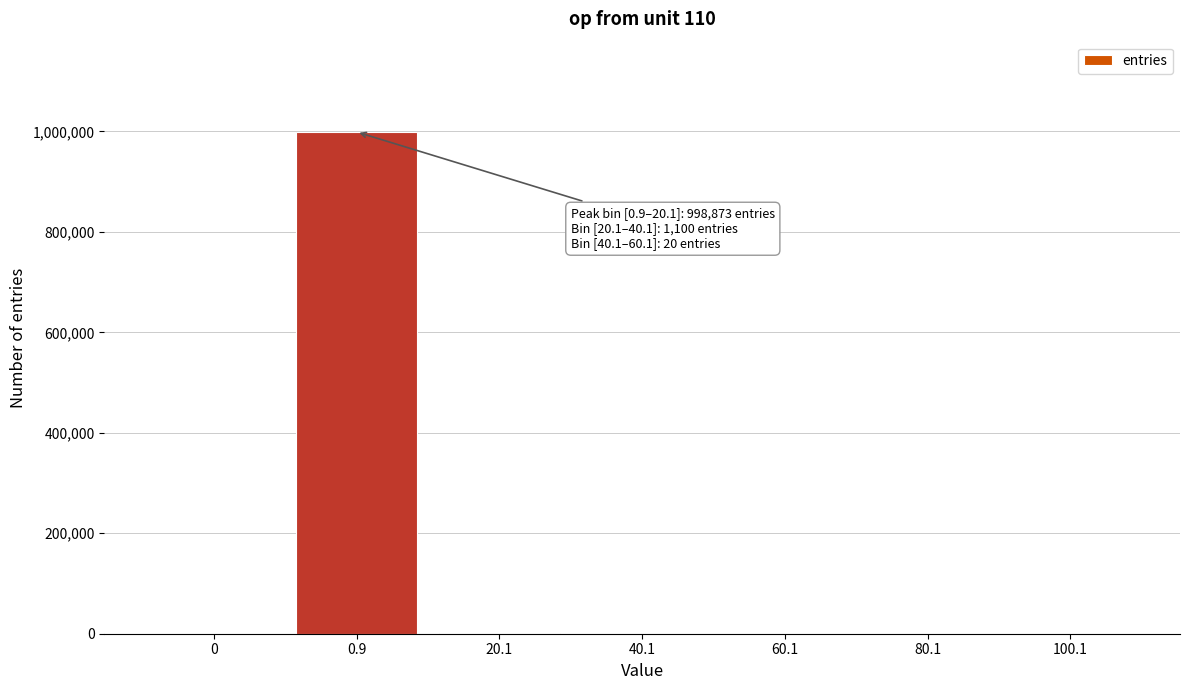

The value at 0.9 is 698979. True or false?

False